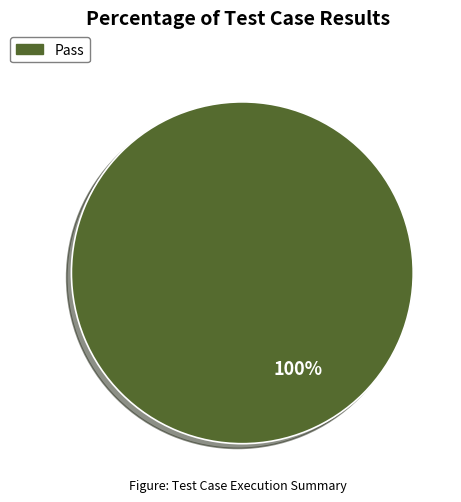

Is there any slice that represents more than half of the pie?

Yes